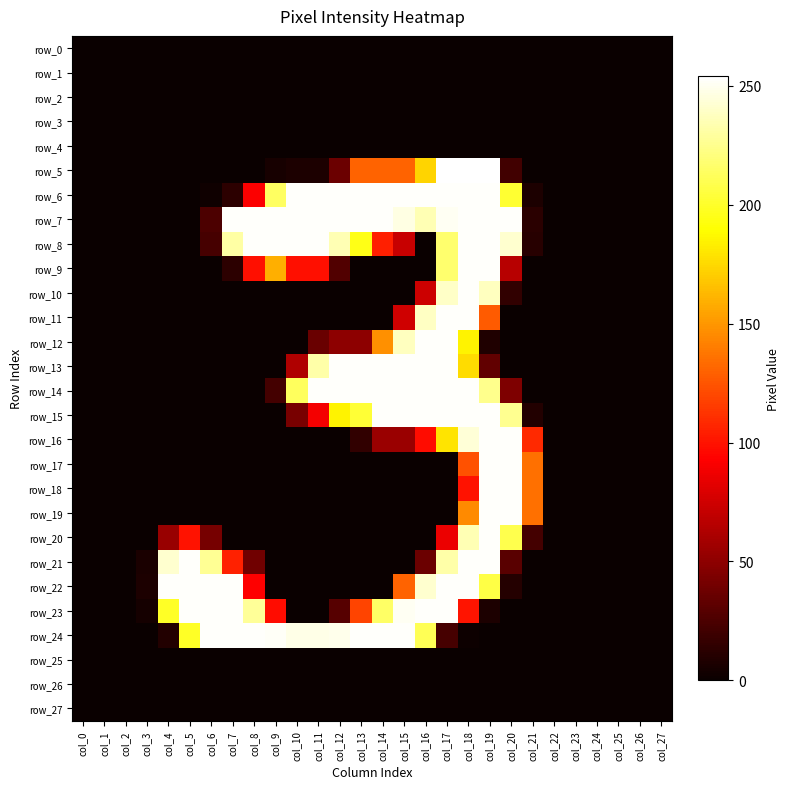

Reading right to left, list all the values displayed in this chart.

row_0: 0	0	0	0	0	0	0	0	0	0	0	0	0	0	0	0	0	0	0	0	0	0	0	0	0	0	0	0
row_1: 0	0	0	0	0	0	0	0	0	0	0	0	0	0	0	0	0	0	0	0	0	0	0	0	0	0	0	0
row_2: 0	0	0	0	0	0	0	0	0	0	0	0	0	0	0	0	0	0	0	0	0	0	0	0	0	0	0	0
row_3: 0	0	0	0	0	0	0	0	0	0	0	0	0	0	0	0	0	0	0	0	0	0	0	0	0	0	0	0
row_4: 0	0	0	0	0	0	0	0	0	0	0	0	0	0	0	0	0	0	0	0	0	0	0	0	0	0	0	0
row_5: 0	0	0	0	0	0	0	21	254	254	254	173	130	130	130	37	7	7	5	0	0	0	0	0	0	0	0	0
row_6: 0	0	0	0	0	0	7	202	253	253	253	253	253	253	253	253	253	253	214	92	13	2	0	0	0	0	0	0
row_7: 0	0	0	0	0	0	12	253	253	253	251	235	247	253	253	253	253	253	253	253	253	25	0	0	0	0	0	0
row_8: 0	0	0	0	0	0	11	242	253	253	217	0	72	105	195	235	253	253	253	253	231	23	0	0	0	0	0	0
row_9: 0	0	0	0	0	0	0	66	253	253	217	0	0	0	0	27	99	99	159	99	13	0	0	0	0	0	0	0
row_10: 0	0	0	0	0	0	0	15	238	253	240	74	0	0	0	0	0	0	0	0	0	0	0	0	0	0	0	0
row_11: 0	0	0	0	0	0	0	0	127	253	253	239	75	0	0	0	0	0	0	0	0	0	0	0	0	0	0	0
row_12: 0	0	0	0	0	0	0	0	8	185	253	253	238	147	50	50	36	0	0	0	0	0	0	0	0	0	0	0
row_13: 0	0	0	0	0	0	0	0	33	176	253	253	253	253	253	253	232	63	0	0	0	0	0	0	0	0	0	0
row_14: 0	0	0	0	0	0	0	44	225	253	253	253	253	253	253	253	253	213	22	0	0	0	0	0	0	0	0	0
row_15: 0	0	0	0	0	0	9	226	253	253	253	253	253	253	203	185	89	42	0	0	0	0	0	0	0	0	0	0
row_16: 0	0	0	0	0	0	109	253	253	244	179	98	55	55	15	0	0	0	0	0	0	0	0	0	0	0	0	0
row_17: 0	0	0	0	0	0	135	253	253	124	0	0	0	0	0	0	0	0	0	0	0	0	0	0	0	0	0	0
row_18: 0	0	0	0	0	0	135	253	253	100	0	0	0	0	0	0	0	0	0	0	0	0	0	0	0	0	0	0
row_19: 0	0	0	0	0	0	135	253	253	145	0	0	0	0	0	0	0	0	0	0	0	0	0	0	0	0	0	0
row_20: 0	0	0	0	0	0	22	209	253	235	86	0	0	0	0	0	0	0	0	0	0	41	100	54	0	0	0	0
row_21: 0	0	0	0	0	0	0	30	253	253	232	37	0	0	0	0	0	0	0	39	106	227	253	242	6	0	0	0
row_22: 0	0	0	0	0	0	0	10	207	253	253	242	130	0	0	0	0	0	0	93	253	253	253	253	7	0	0	0
row_23: 0	0	0	0	0	0	0	0	7	101	253	253	251	215	119	29	0	0	98	228	253	253	253	199	4	0	0	0
row_24: 0	0	0	0	0	0	0	0	0	1	23	211	253	253	253	249	248	248	252	253	253	253	199	9	0	0	0	0
row_25: 0	0	0	0	0	0	0	0	0	0	0	0	0	0	0	0	0	0	0	0	0	0	0	0	0	0	0	0
row_26: 0	0	0	0	0	0	0	0	0	0	0	0	0	0	0	0	0	0	0	0	0	0	0	0	0	0	0	0
row_27: 0	0	0	0	0	0	0	0	0	0	0	0	0	0	0	0	0	0	0	0	0	0	0	0	0	0	0	0